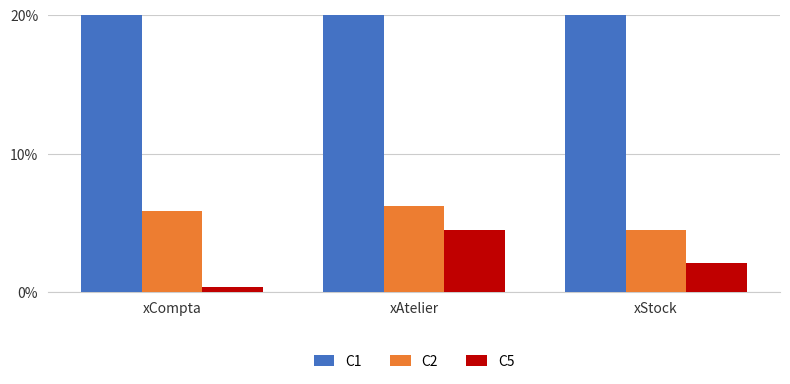

How many data points does each series have?

3